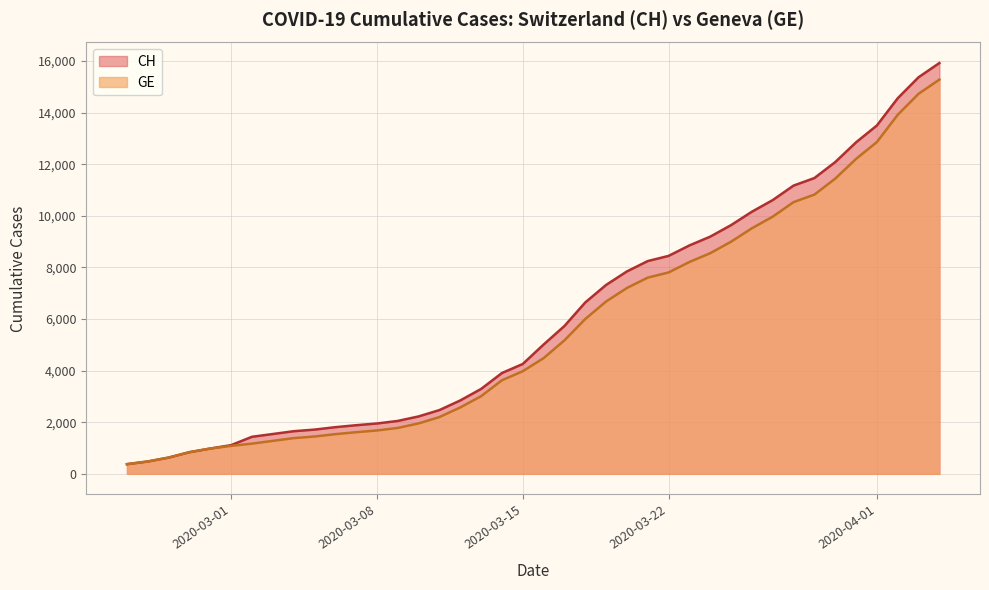

True or false: CH and GE intersect in this chart.

False